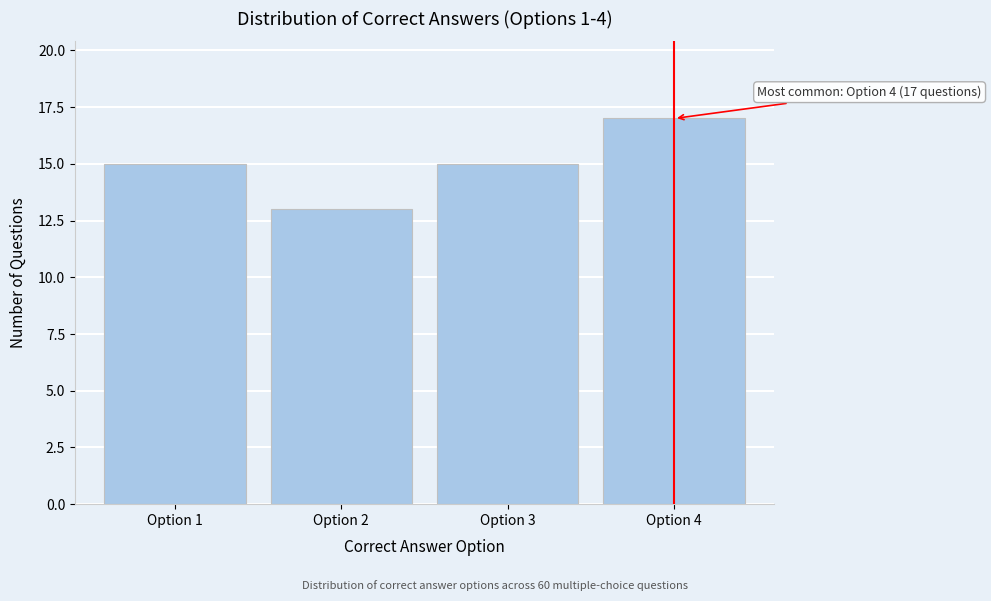

Reading left to right, extract all data points from this chart.

15	13	15	17